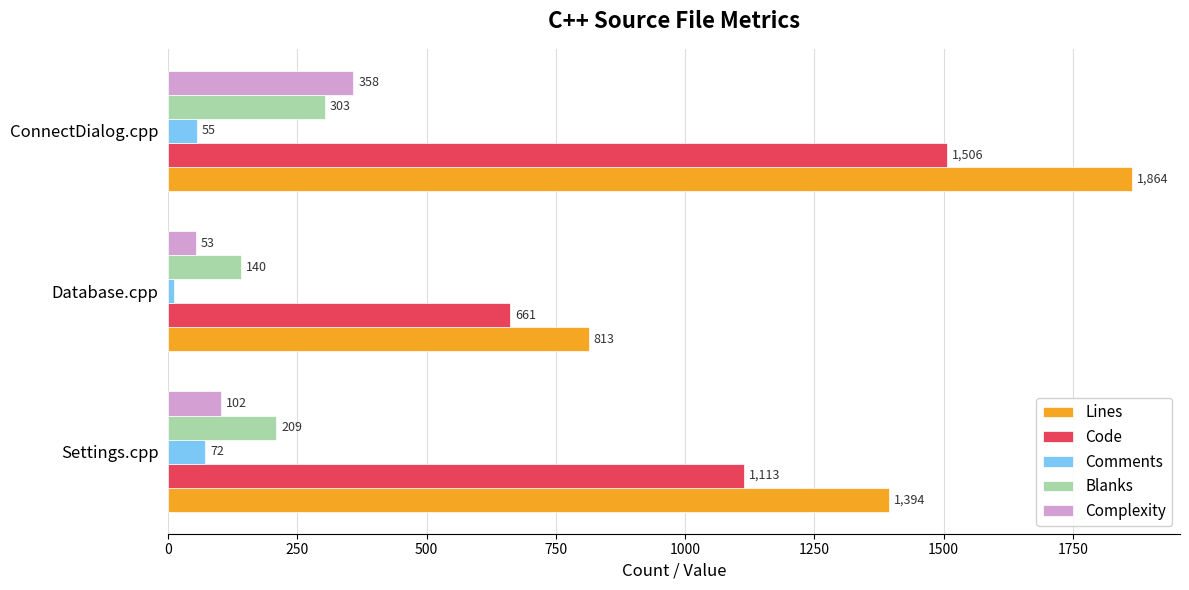

At Settings.cpp, list the series in order from largest to smallest.

Lines, Code, Blanks, Complexity, Comments